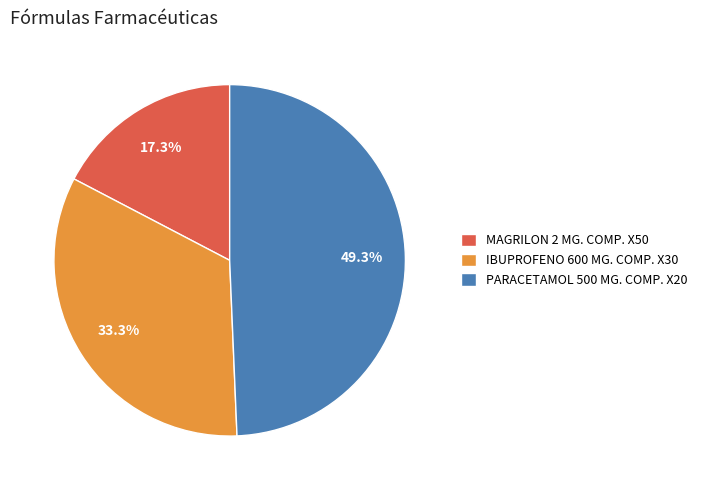

The PARACETAMOL 500 MG. COMP. X20 slice represents 35% of the pie. True or false?

False